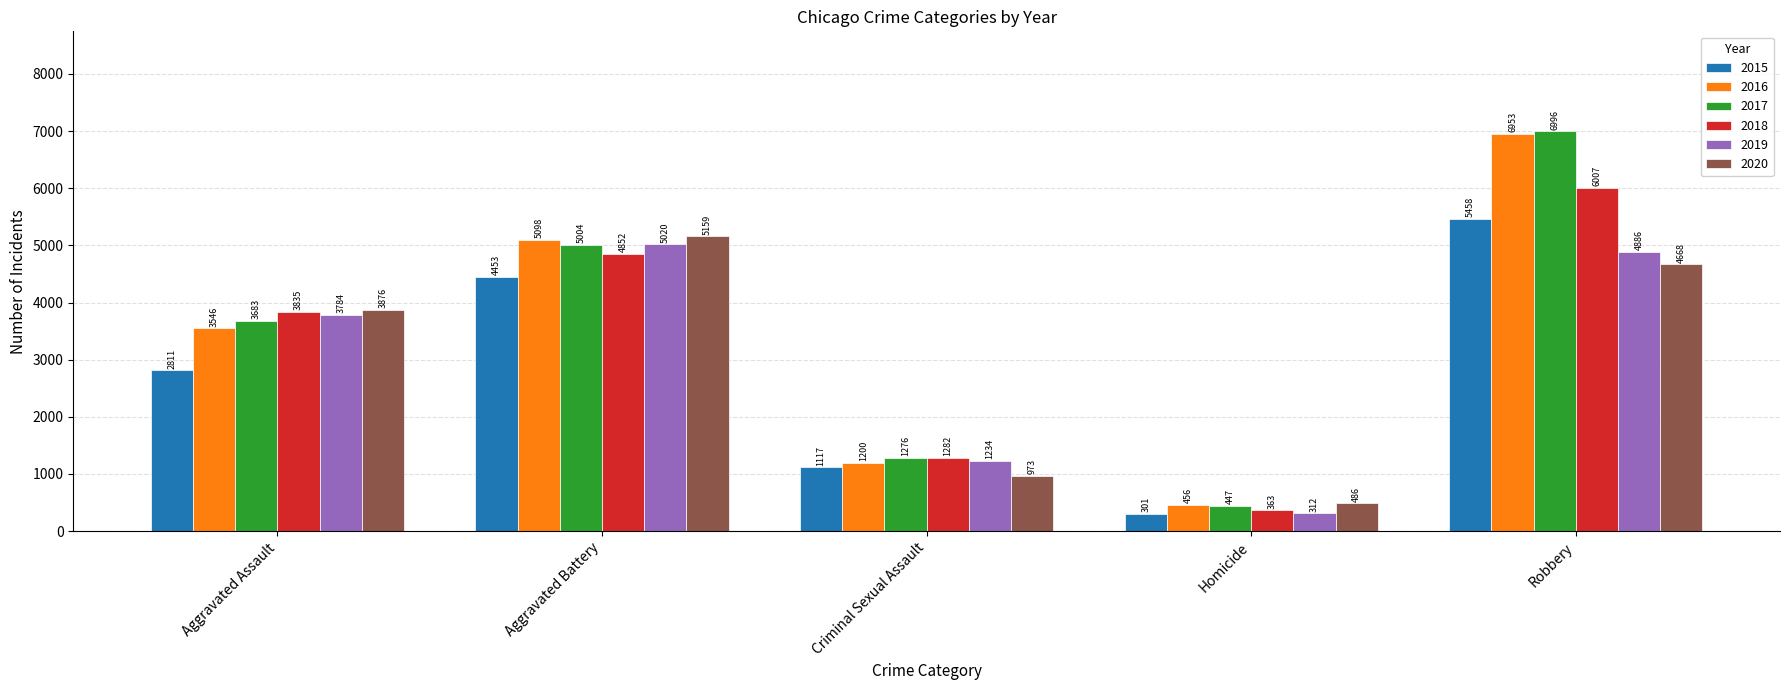

At which category does the chart reach its peak across all series?

Robbery